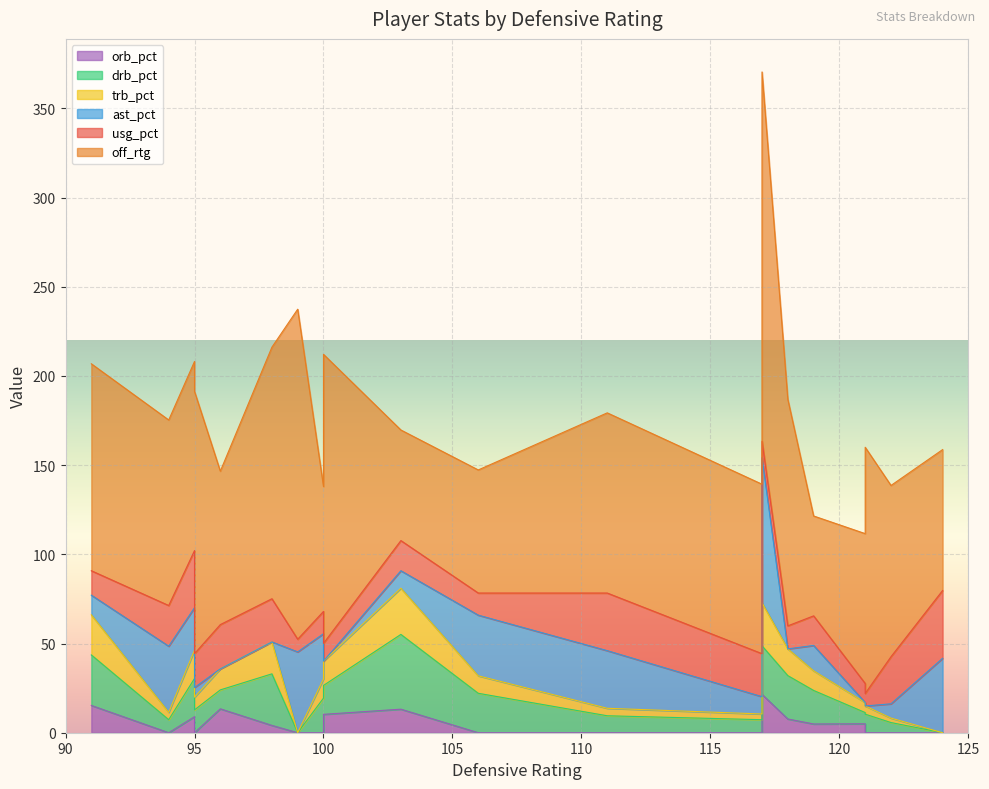

Rank the series by their maximum value, from highest to lowest.

off_rtg, ast_pct, drb_pct, usg_pct, trb_pct, orb_pct